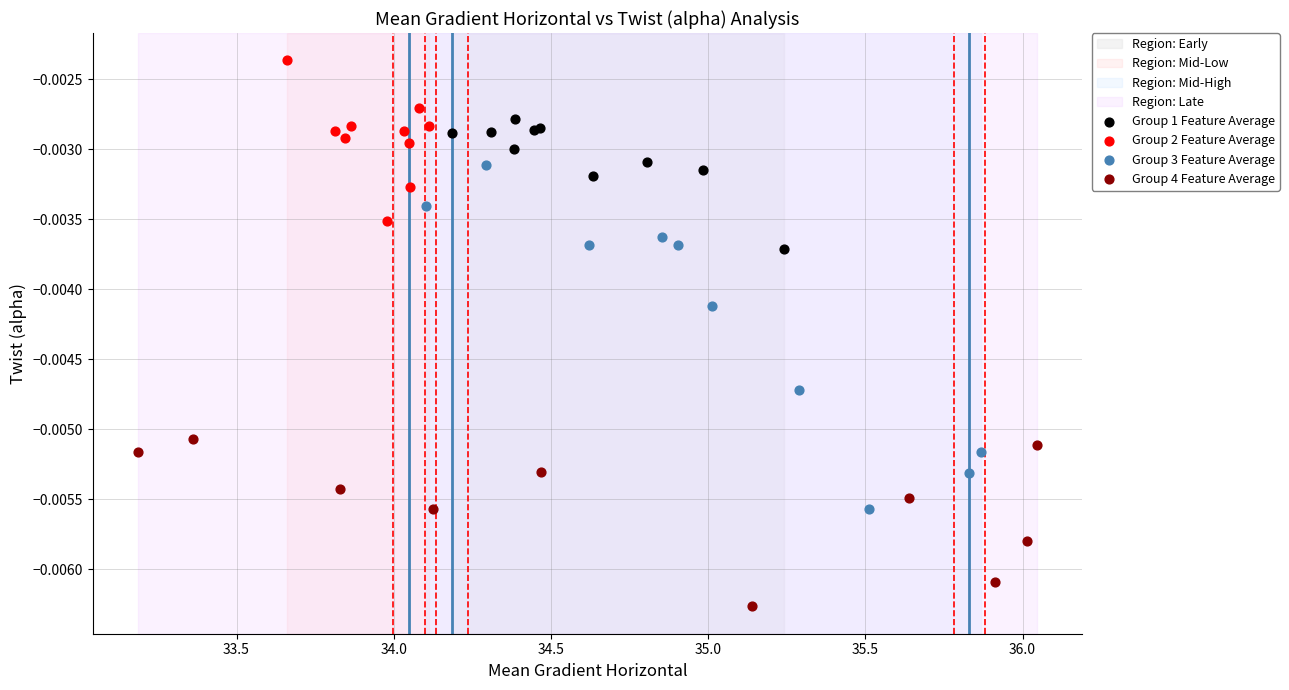

Which series has the widest spread of Y values?

Group 3 Feature Average